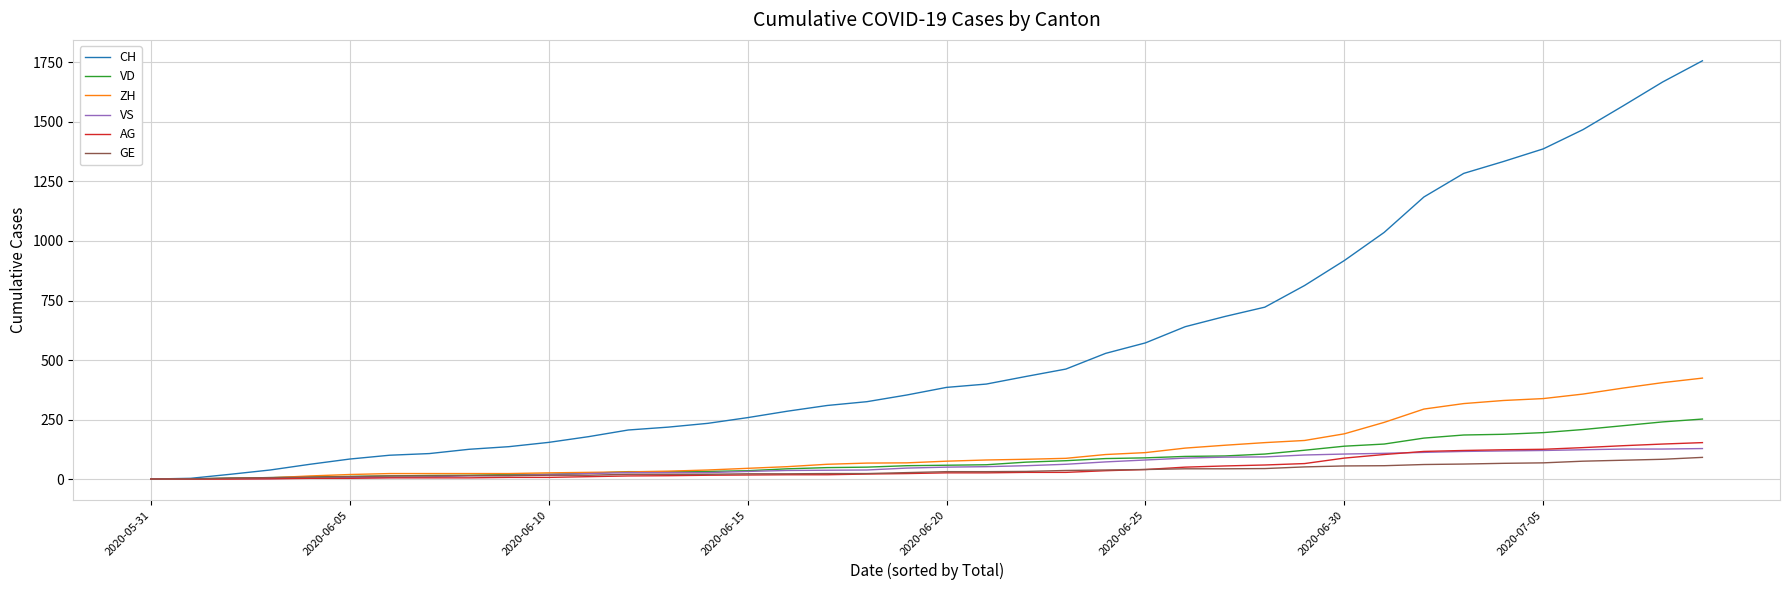

Which series has the largest total across all categories?

CH